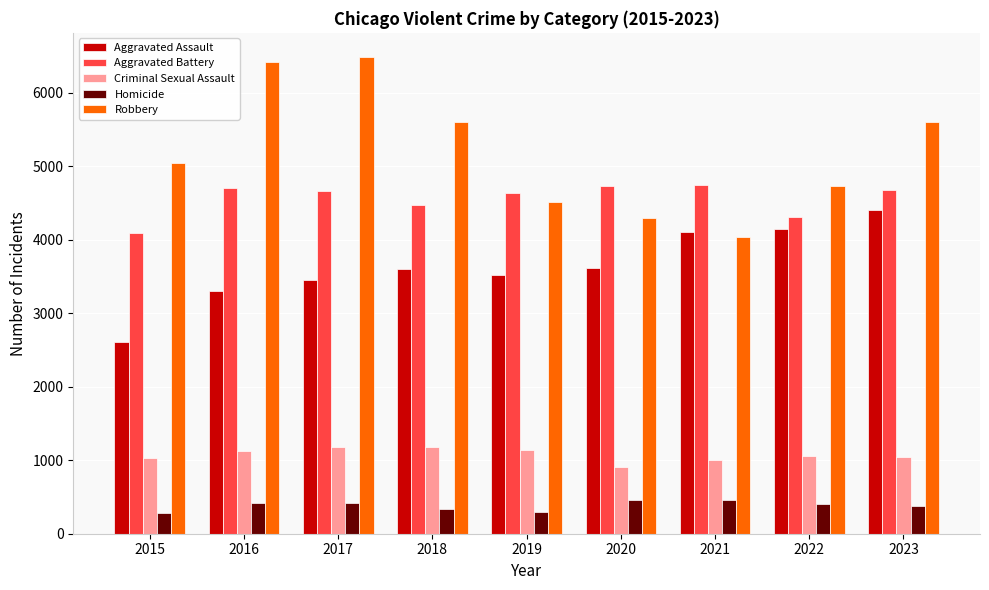

Between 2018 and 2020, which series saw the biggest shift?

Robbery